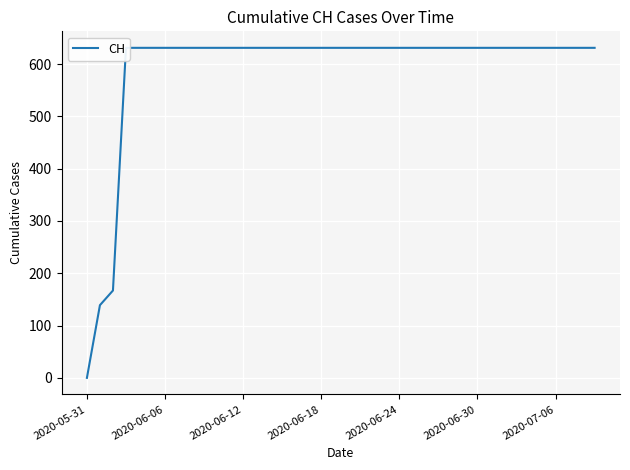

Which label corresponds to the smallest value in the chart?

2020-05-31